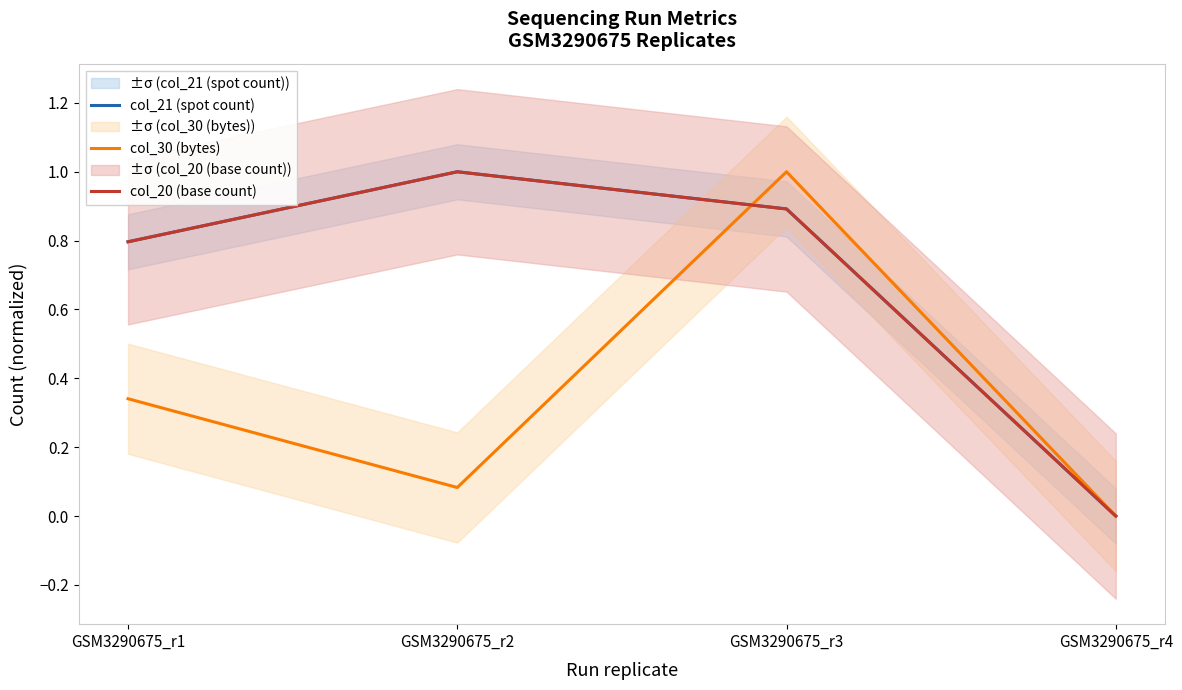

True or false: col_20 (base count) has a value of 1.0 at GSM3290675_r2.

True